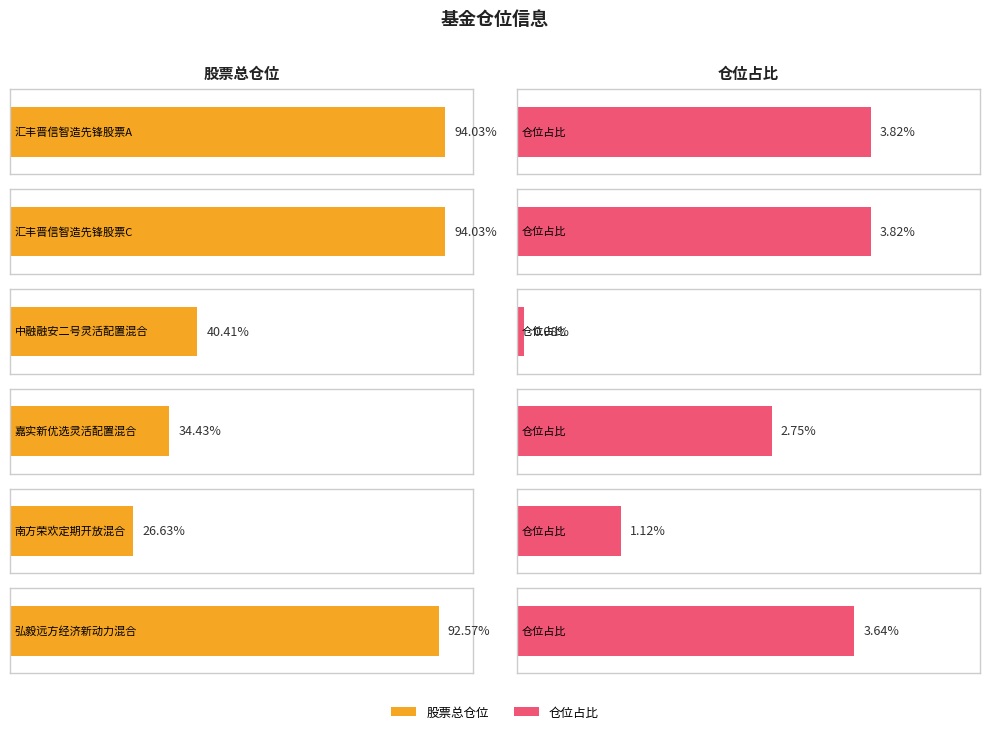

What is the difference between the highest and lowest values at 南方荣欢定期开放混合?

25.5